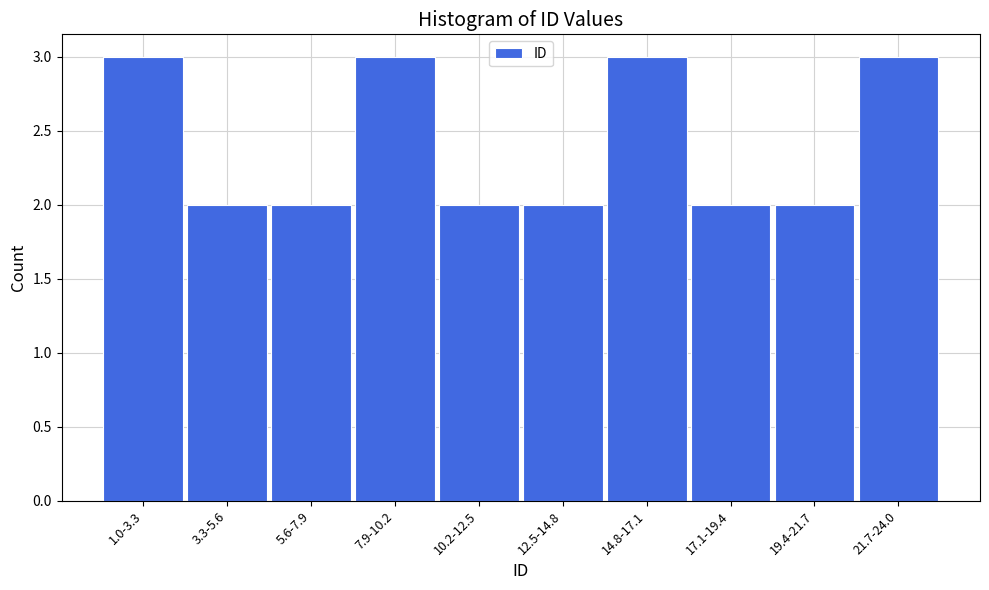

Reading left to right, transcribe all the data shown in this chart.

3	2	2	3	2	2	3	2	2	3